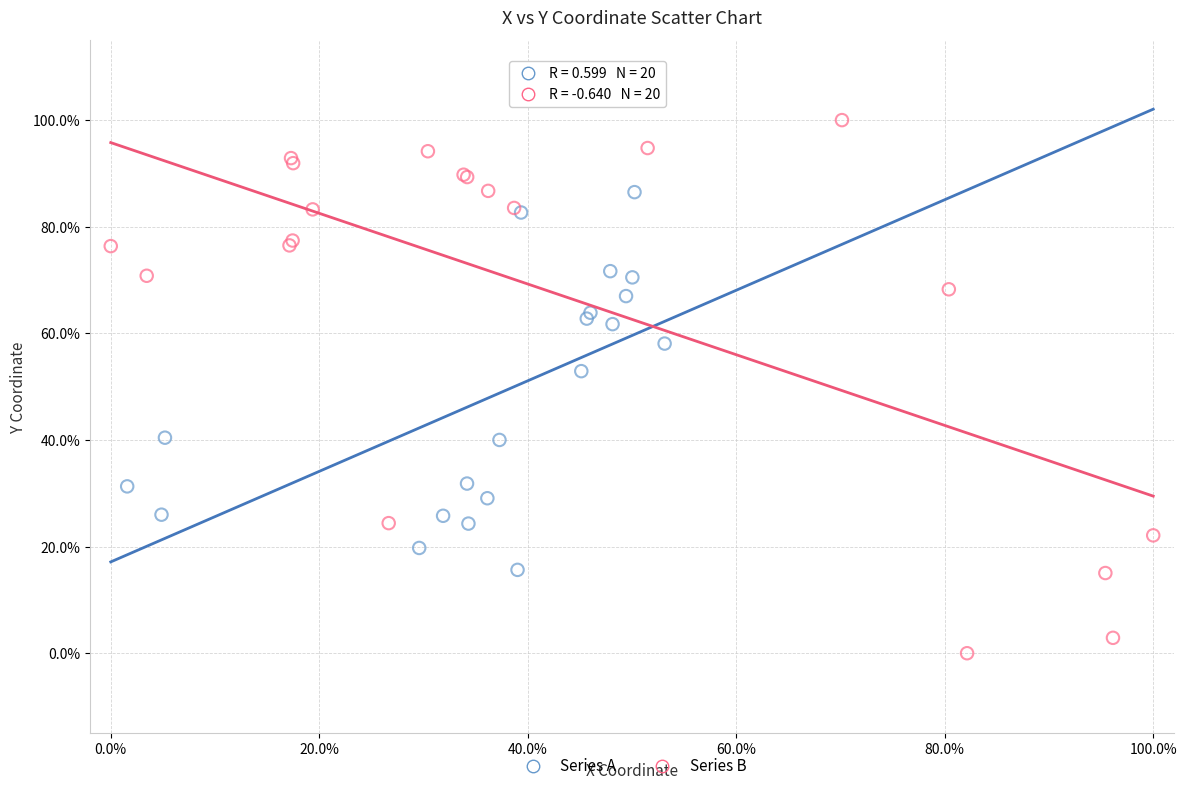

Which series has the widest spread of Y values?

Series B